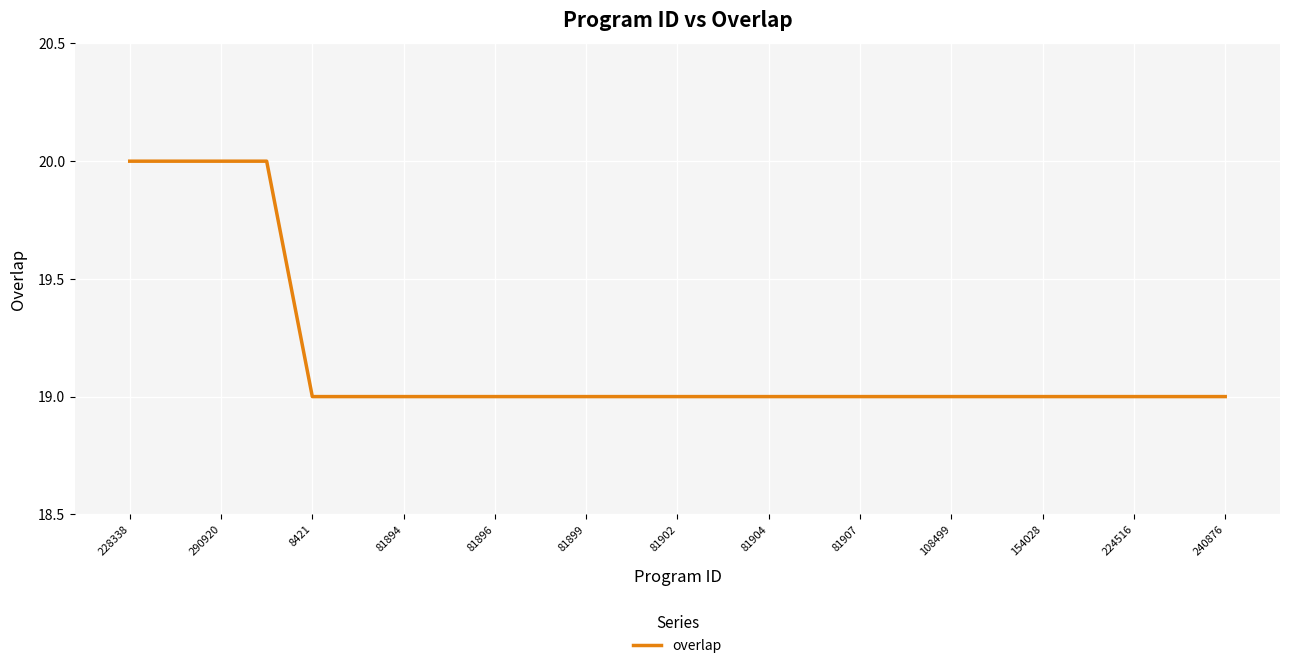

What is the maximum value shown in the chart?

20